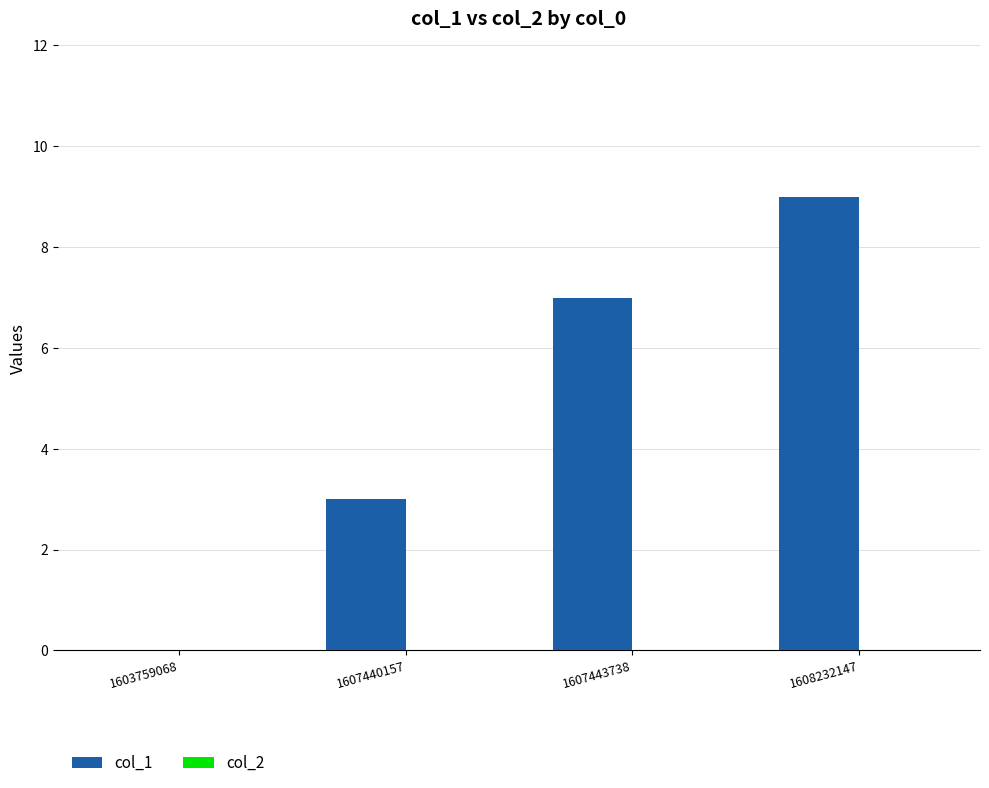

What is the change in value from 1603759068 to 1607443738?

+7